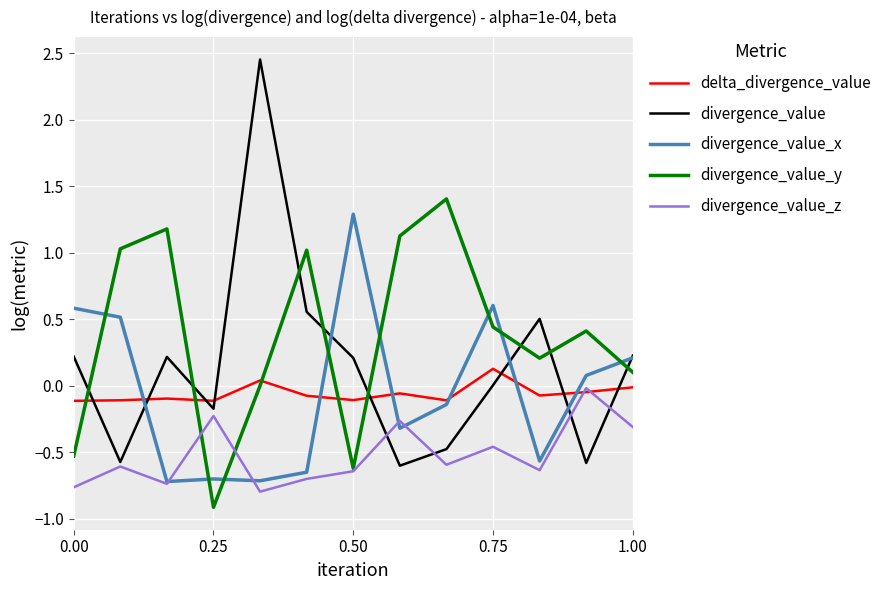

Which series has the widest spread of values?

divergence_value